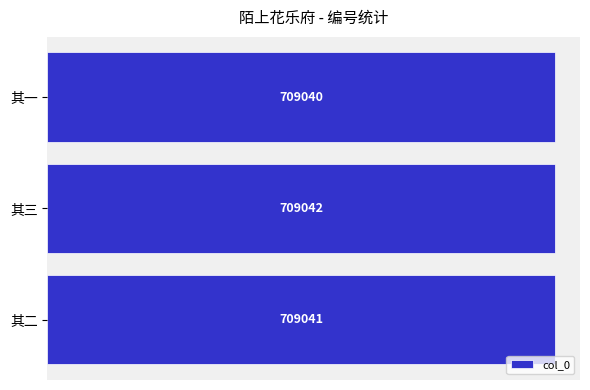

At which category does the chart reach its peak across all series?

其三